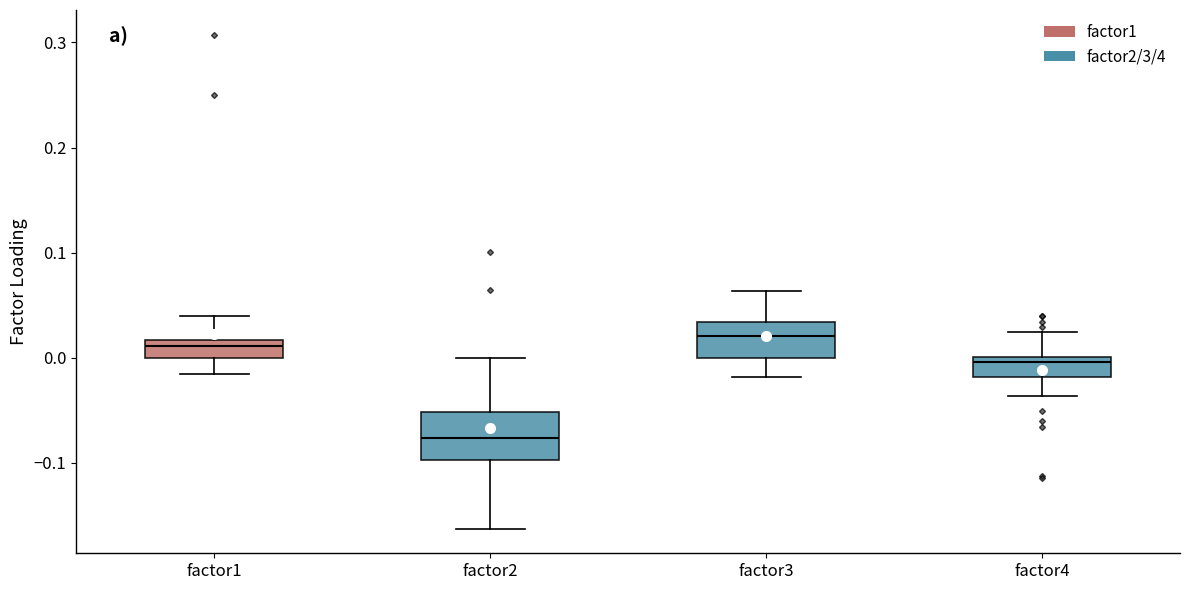

Reading left to right, transcribe this box plot: for each box, give where its median line is, the range the box spans, and where its two whiskers end, as read against the y-axis. The values are not printed on the chart, so give them approximately, as read against the axis.

factor1: median 0.01, box 0.00 to 0.02, whiskers -0.02 to 0.04
factor2: median -0.08, box -0.10 to -0.05, whiskers -0.16 to 0.00
factor3: median 0.02, box 0.00 to 0.03, whiskers -0.02 to 0.06
factor4: median 0.00 (just below the box's upper edge), box -0.02 to 0.00, whiskers -0.04 to 0.02